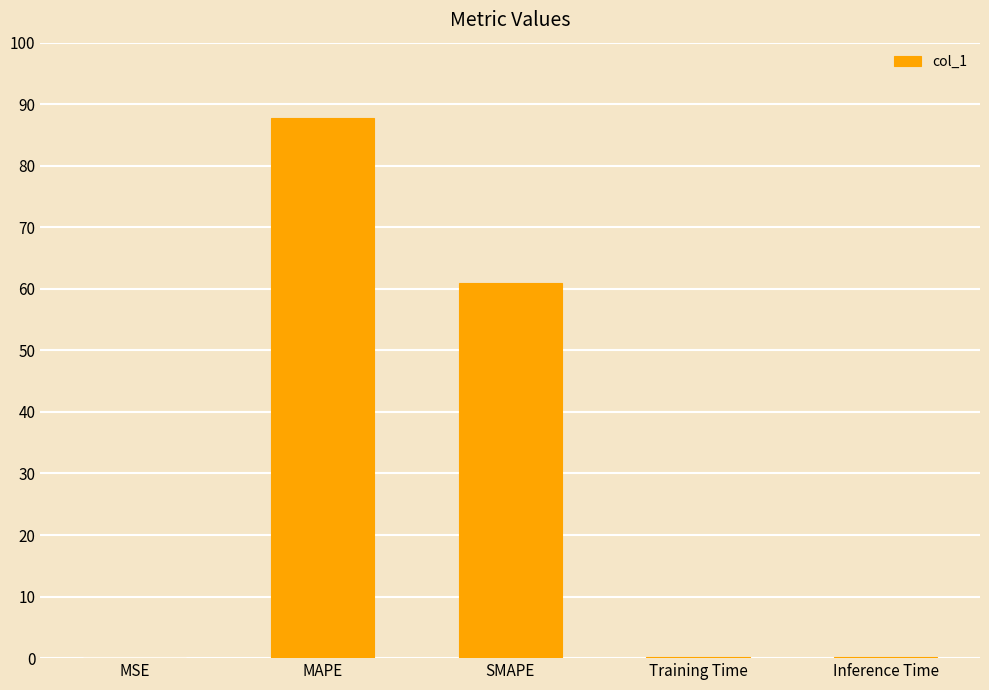

At which label is the value closest to 43?

SMAPE